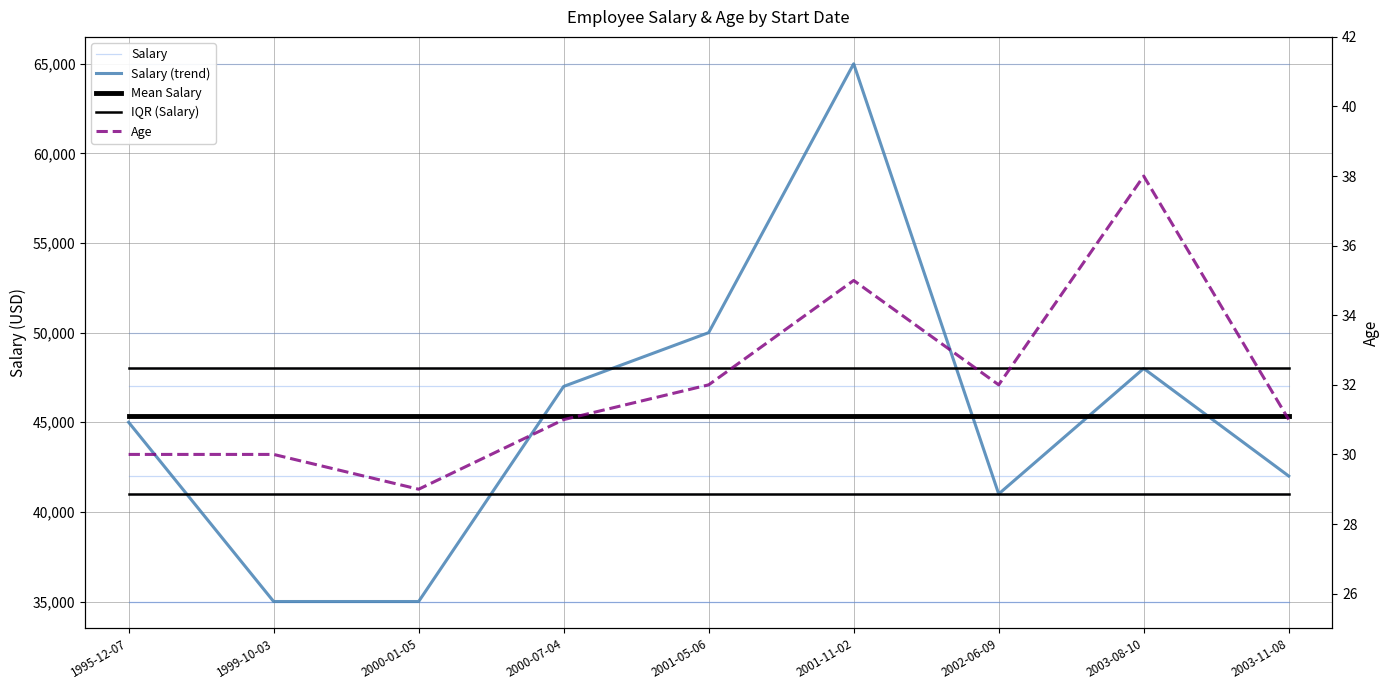

How many interior local peaks does the Salary (trend) series have?

2